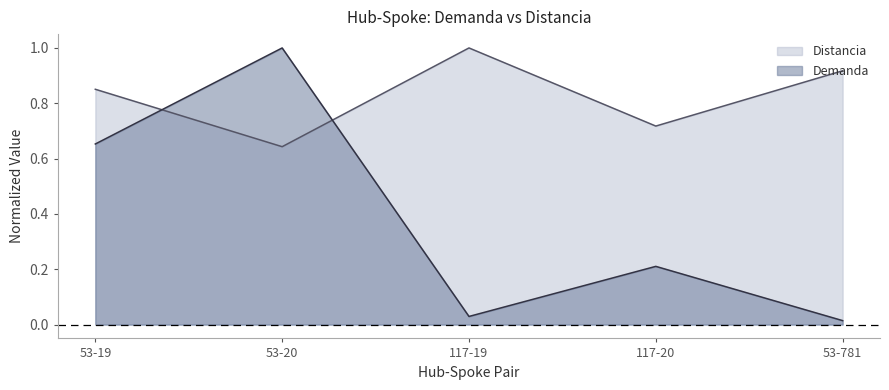

What value does the Demanda series have at 53-20?

1.0